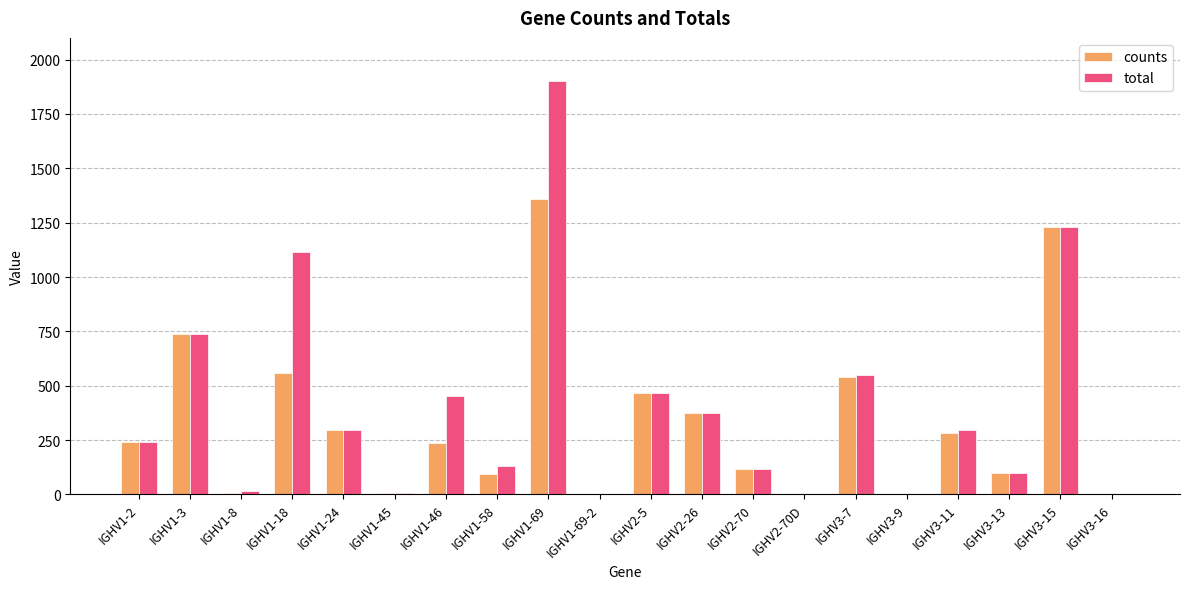

What value does the counts series have at IGHV3-13?

98